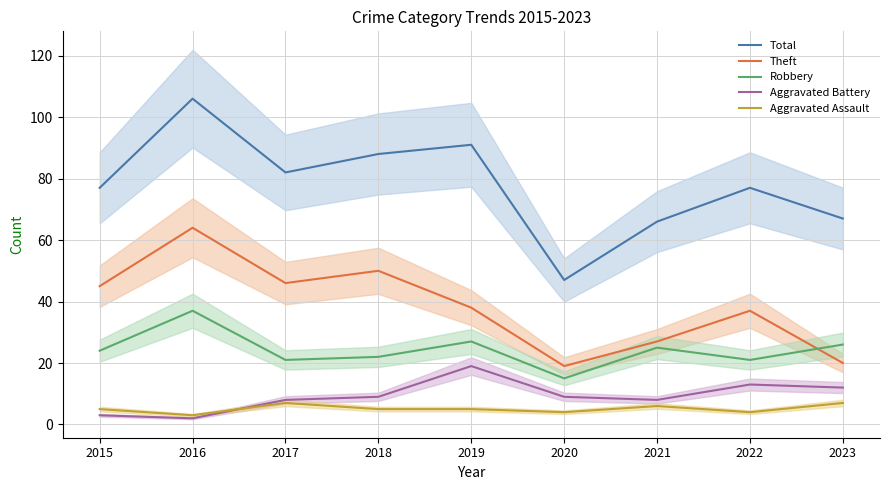

True or false: Total and Aggravated Battery intersect in this chart.

False